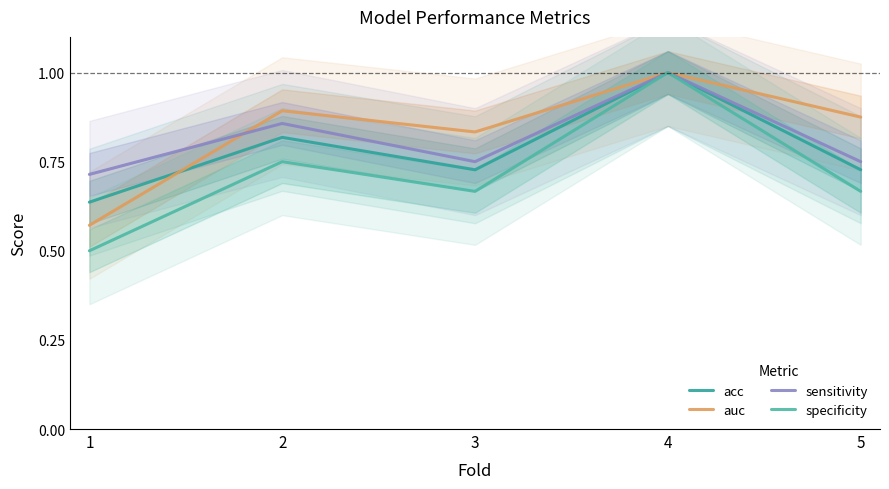

True or false: acc has more than 2 interior local peaks.

False